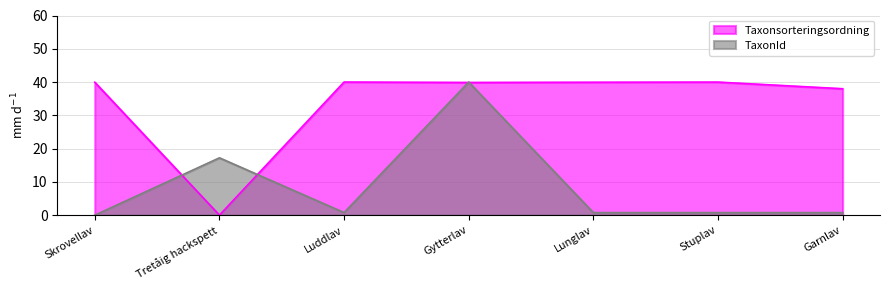

Is the value of TaxonId at Skrovellav greater than the value of Taxonsorteringsordning at Lunglav?

No